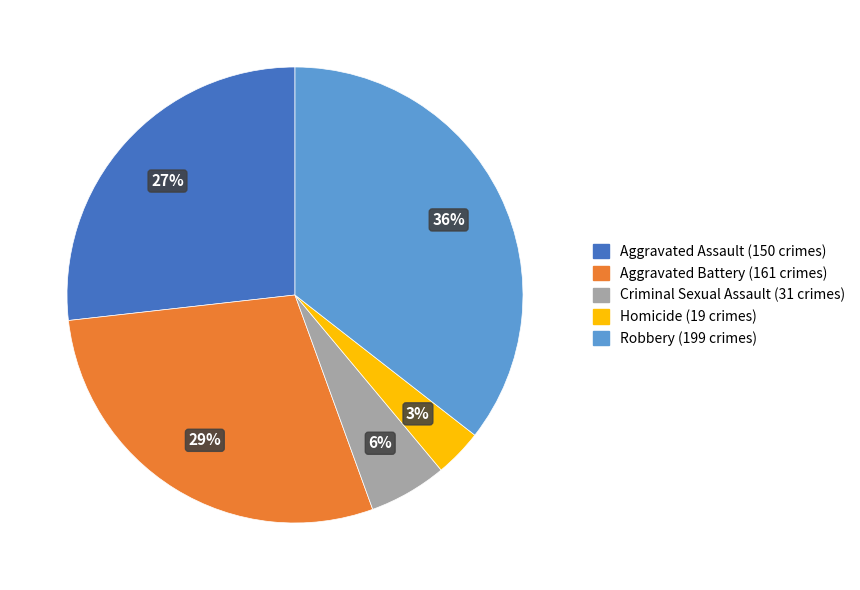

To the nearest percent, what percentage of the pie is Aggravated Assault?

27%